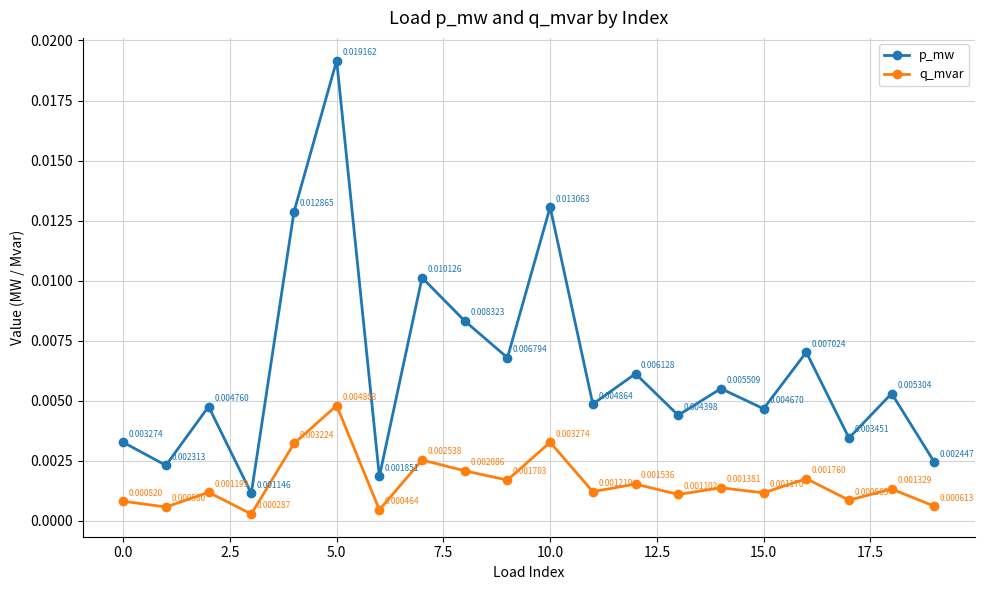

In p_mw, how many points are lower than both neighbors (excluding endpoints)?

8